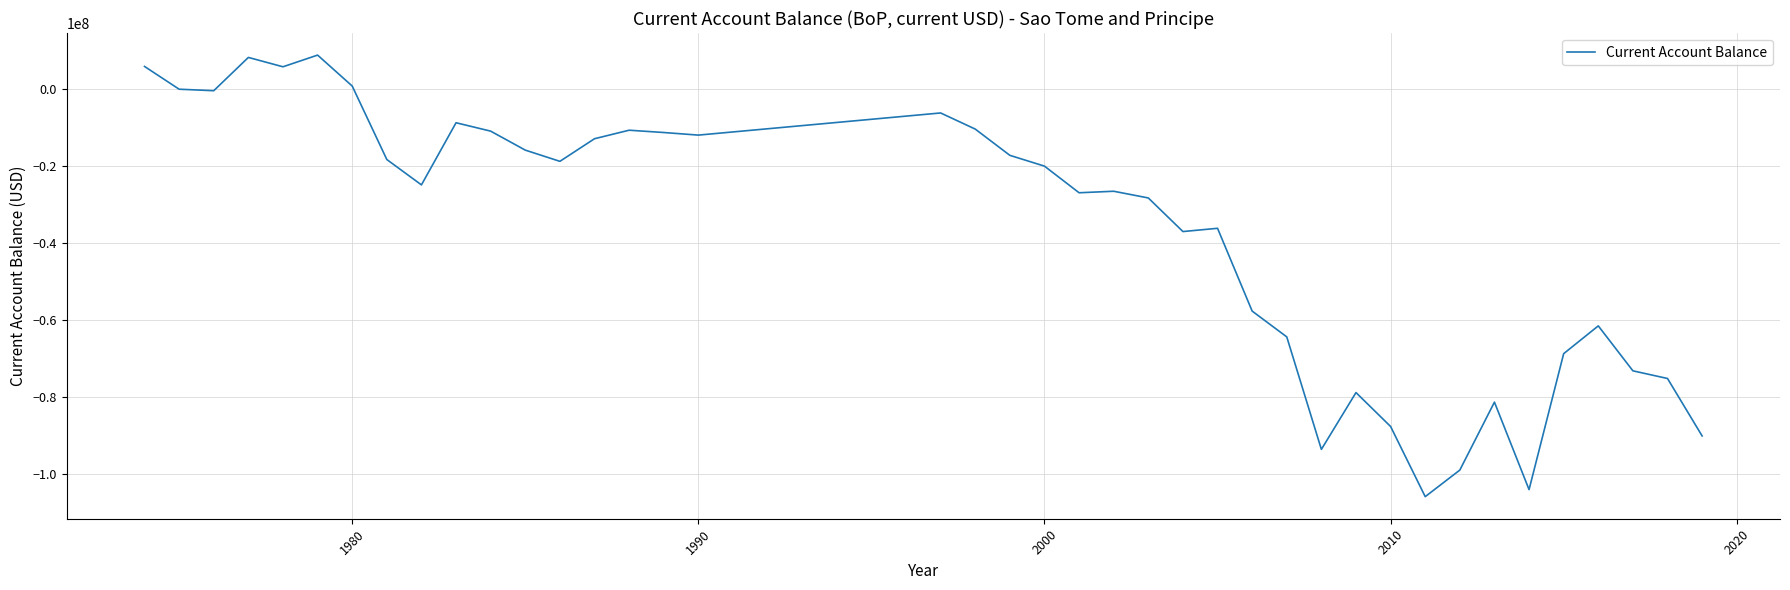

How many values exceed -20080602?

19